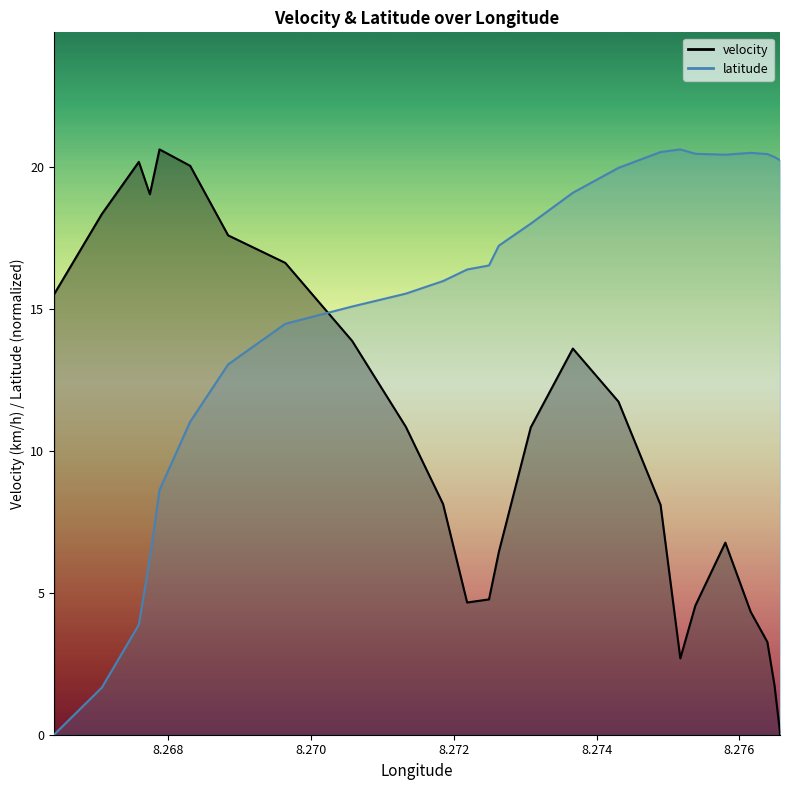

Reading right to left, what are all the values shown in this chart?

velocity: 0.0	0.0	0.0	0.0	0.0	0.0	0.0	0.0	0.0	0.0	0.0	0.0	0.0	0.0	0.0	0.1	1.7	3.3	4.3	6.8	4.5	2.7	8.1	11.7	13.6	10.8	6.4	4.8	4.7	8.1	10.8	13.9	16.6	17.6	20.1	20.6	19.1	20.2	18.4	15.5
latitude: 20.3	20.3	20.3	20.3	20.3	20.3	20.3	20.3	20.3	20.3	20.3	20.3	20.3	20.3	20.3	20.3	20.4	20.5	20.5	20.4	20.5	20.6	20.5	20.0	19.1	18.0	17.2	16.5	16.4	16.0	15.5	15.1	14.5	13.1	11.0	8.6	6.2	3.9	1.7	0.0